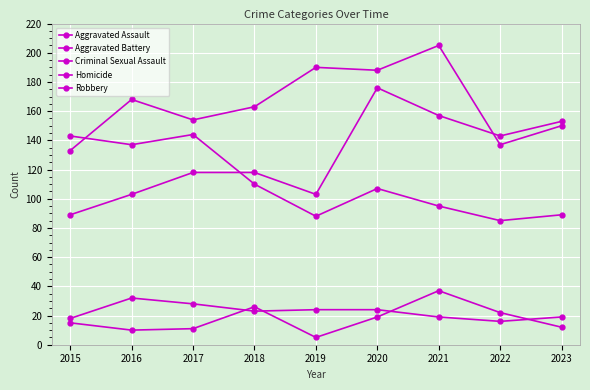

Reading right to left, transcribe all the data shown in this chart.

Aggravated Assault: 153	143	157	176	103	118	118	103	89
Aggravated Battery: 150	137	205	188	190	163	154	168	133
Criminal Sexual Assault: 19	16	19	24	24	23	28	32	18
Homicide: 12	22	37	19	5	26	11	10	15
Robbery: 89	85	95	107	88	110	144	137	143